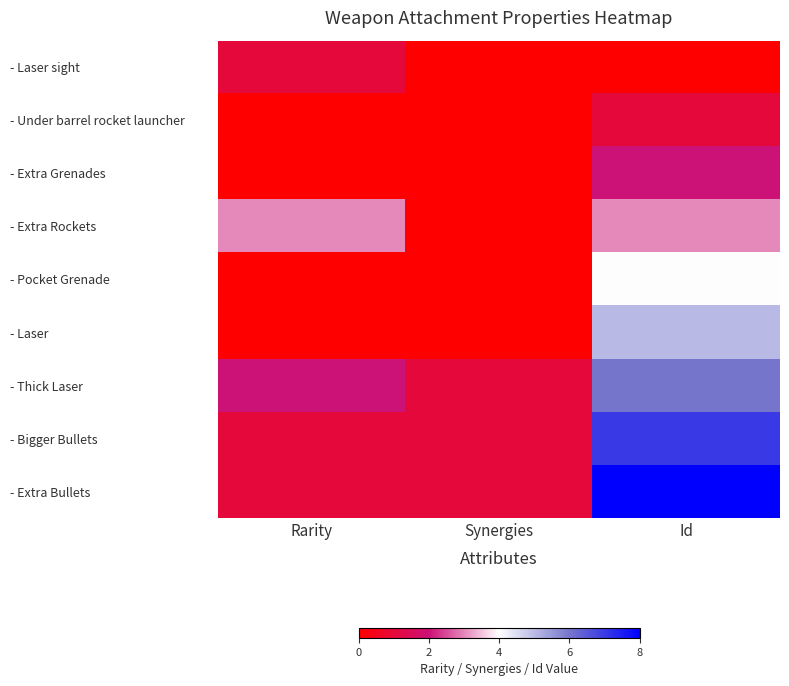

Reading left to right, what are all the values shown in this chart?

- Laser sight: Rarity=1	Synergies=0	Id=0
- Under barrel rocket launcher: Rarity=0	Synergies=0	Id=1
- Extra Grenades: Rarity=0	Synergies=0	Id=2
- Extra Rockets: Rarity=3	Synergies=0	Id=3
- Pocket Grenade: Rarity=0	Synergies=0	Id=4
- Laser: Rarity=0	Synergies=0	Id=5
- Thick Laser: Rarity=2	Synergies=1	Id=6
- Bigger Bullets: Rarity=1	Synergies=1	Id=7
- Extra Bullets: Rarity=1	Synergies=1	Id=8